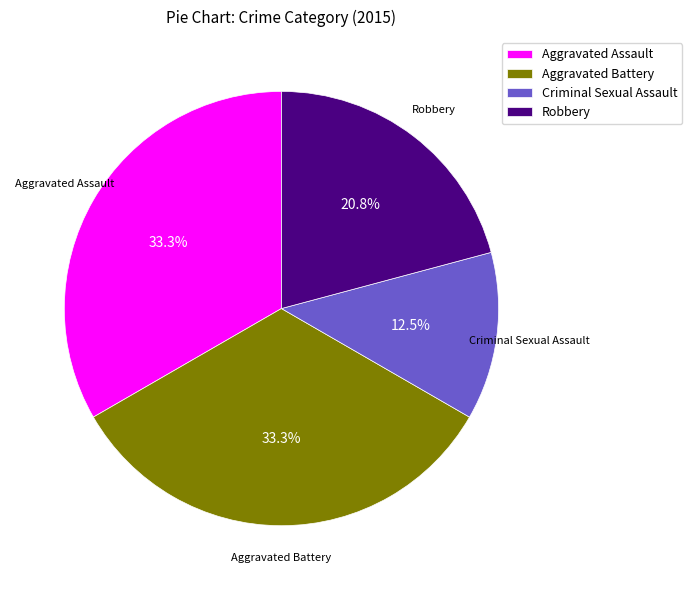

The Aggravated Battery slice represents 39% of the pie. True or false?

False